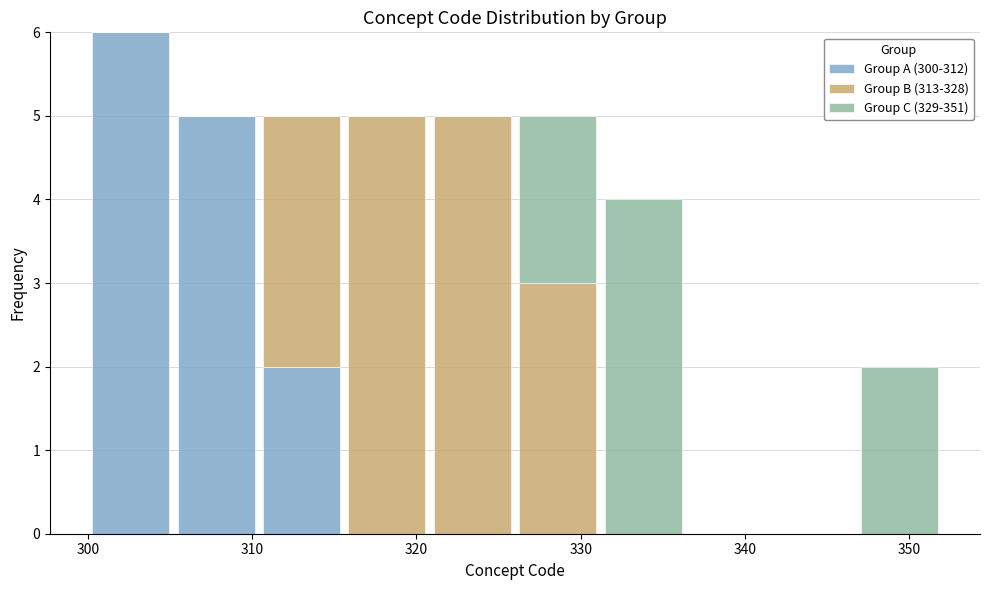

What is the total height of the stacked bar covering 326.0 to 331.2 on the x-axis? Neither the bar edges nor the heights are printed on the chart, so give them approximately, as read against the axes.

5